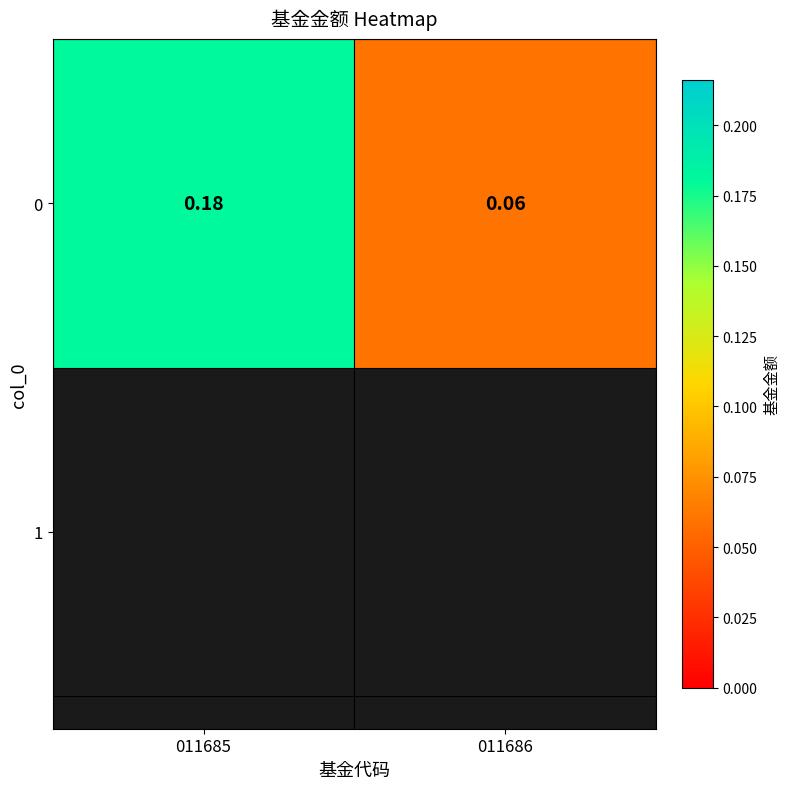

Rank the categories by value from lowest to highest.

011686, 011685